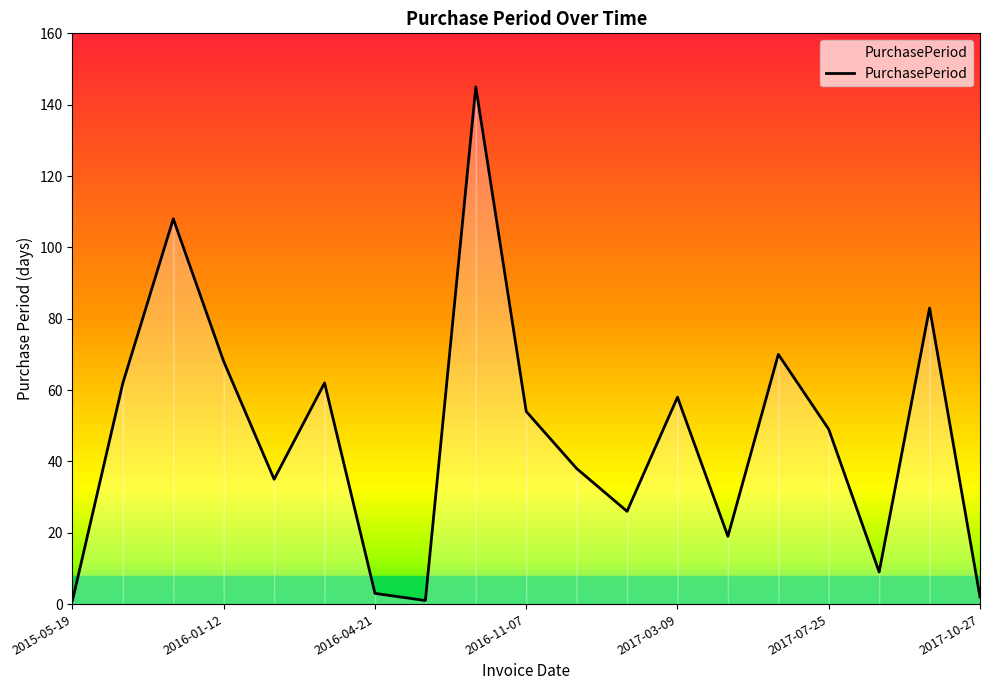

What is the maximum value shown in the chart?

145